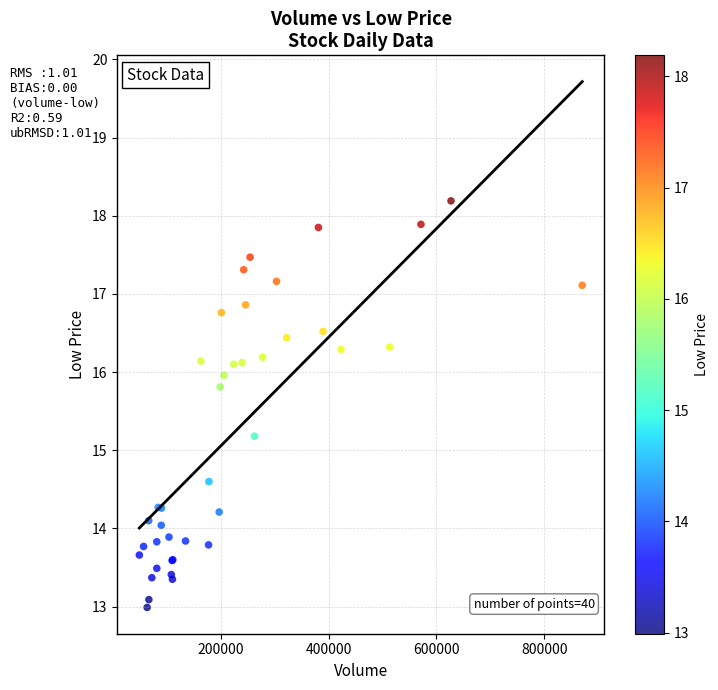

What Y value in the scatter plot is closest to 15?

15.2